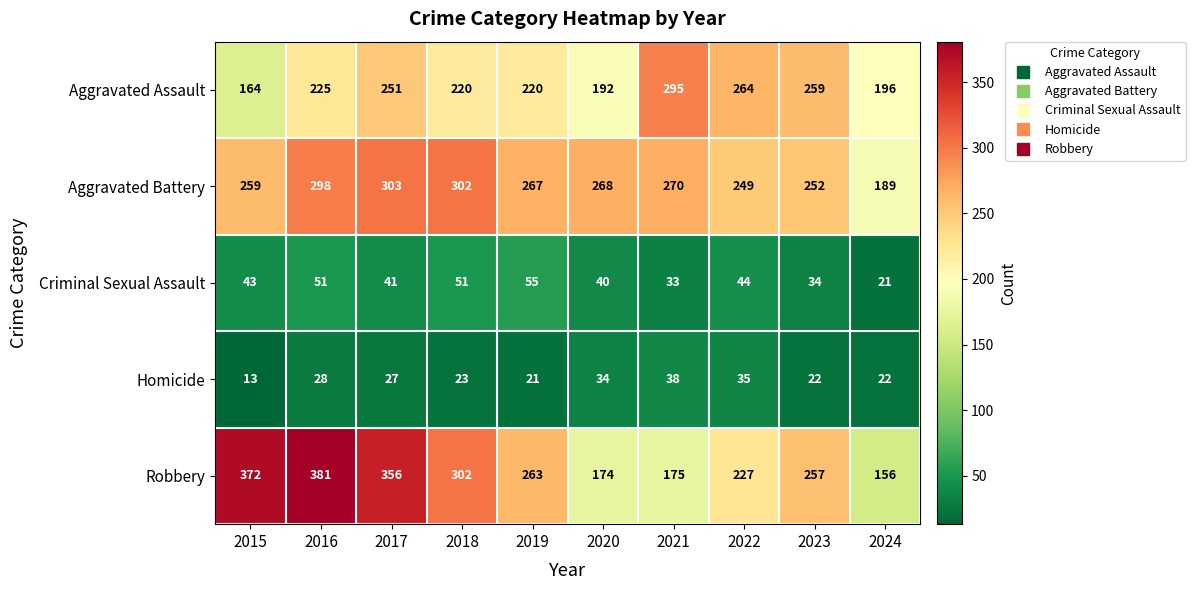

What is the greatest value displayed?

381